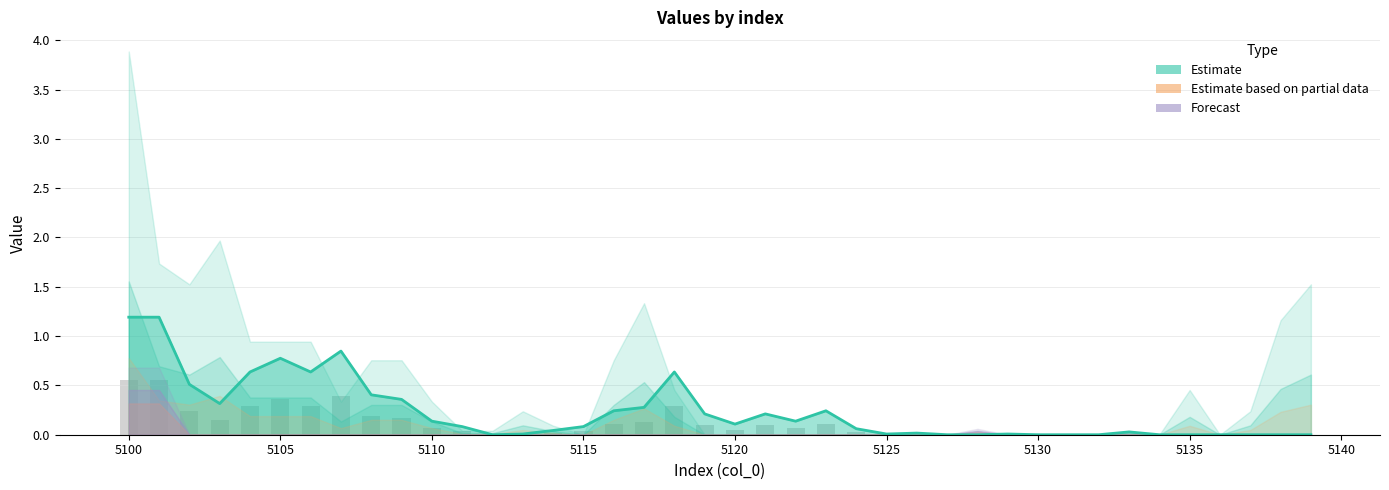

Are the bars grouped side by side (vs. stacked)?

Yes